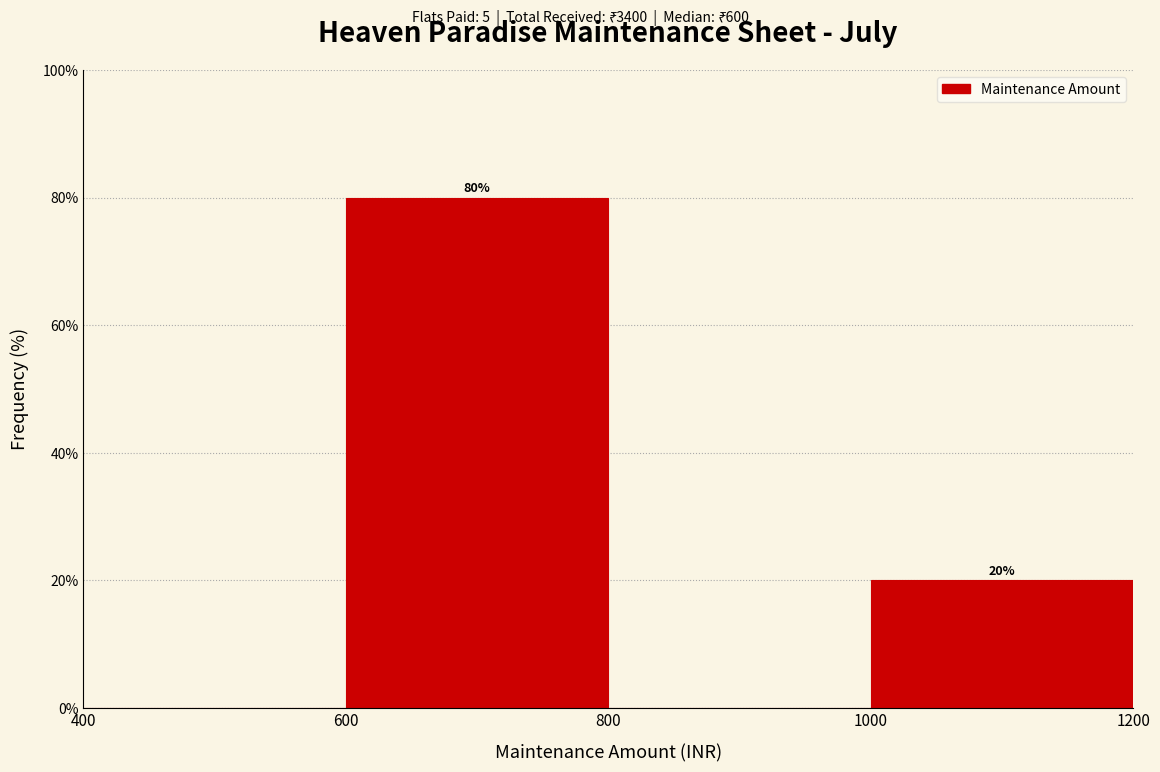

Over which range of the x-axis is the bar tallest?

600 to 800